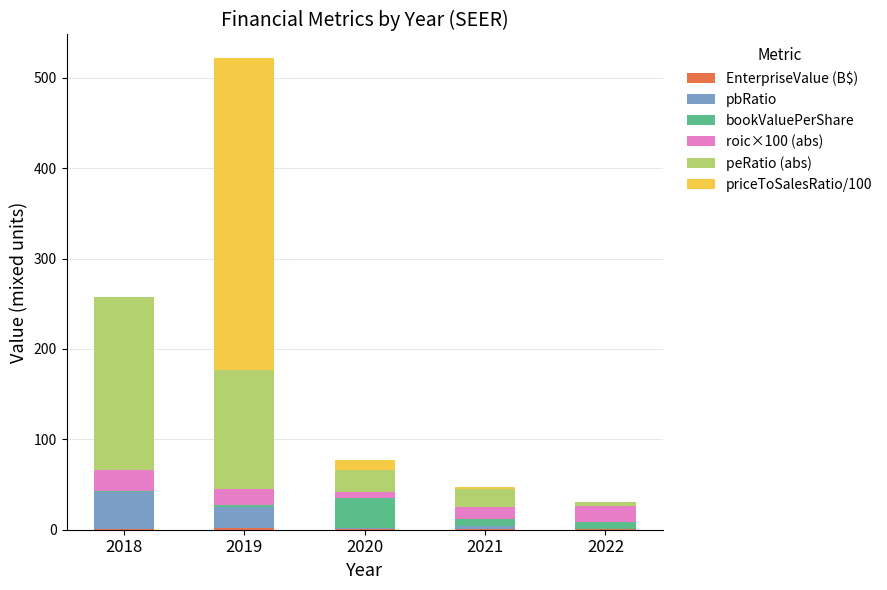

At which category is the sum across all series the highest?

2019